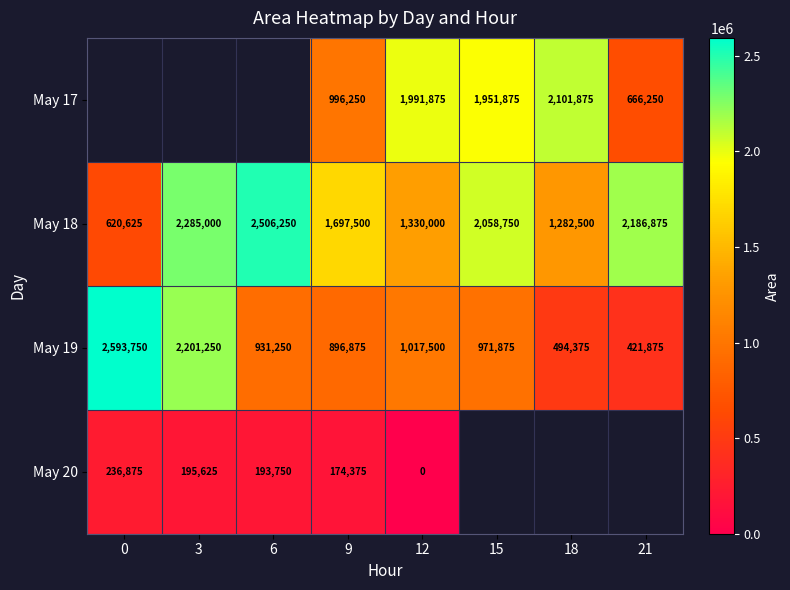

At which label does May 18 reach its peak?

6